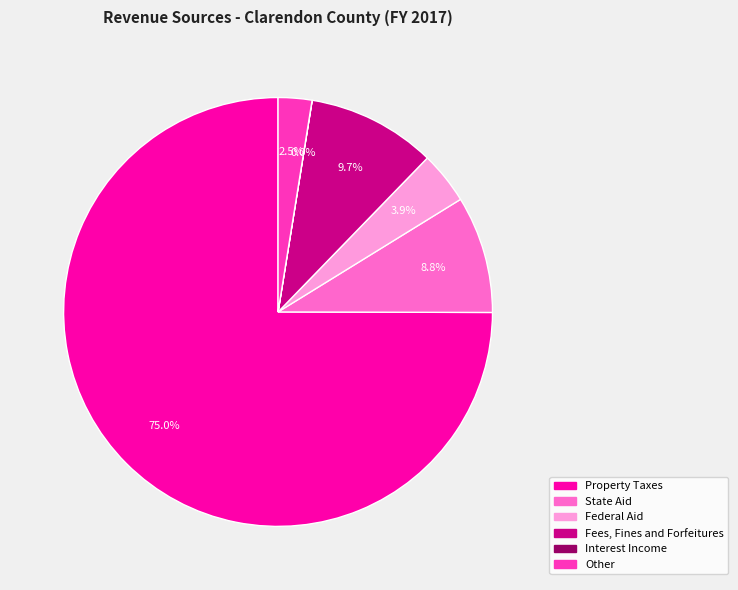

To the nearest percent, what is the combined percentage of State Aid and Fees, Fines and Forfeitures?

19%